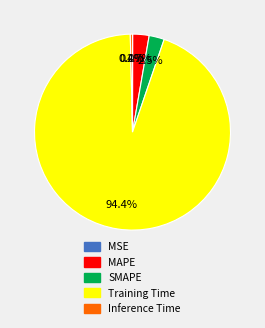

Is there a majority slice in this chart?

Yes